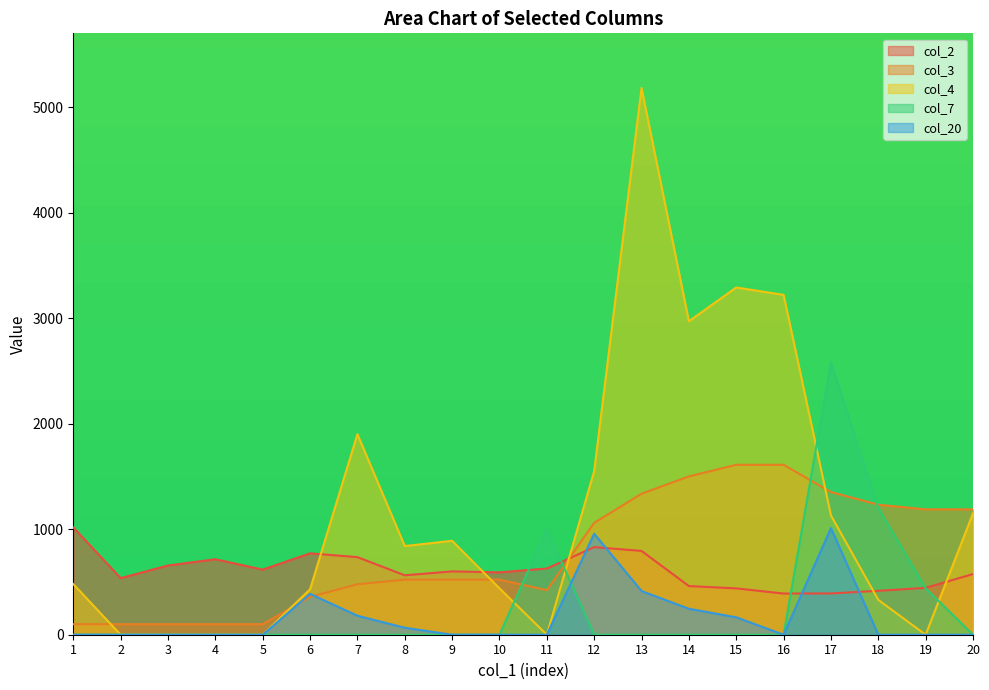

What is the difference between the highest and lowest values at 12?

1550